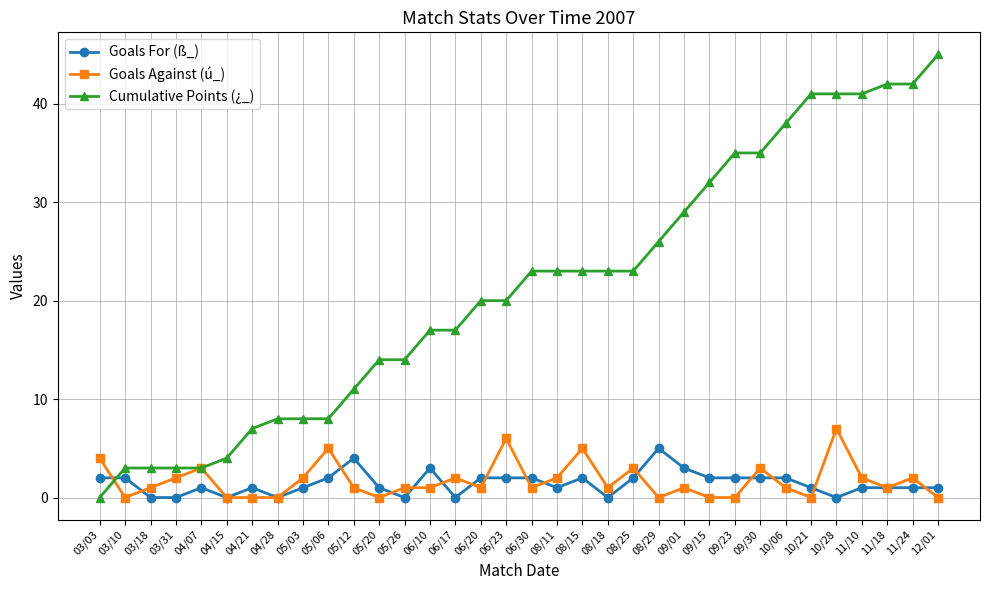

Between which two adjacent categories do Cumulative Points (¿_) and Goals Against (ú_) first intersect?

03/03 and 03/10